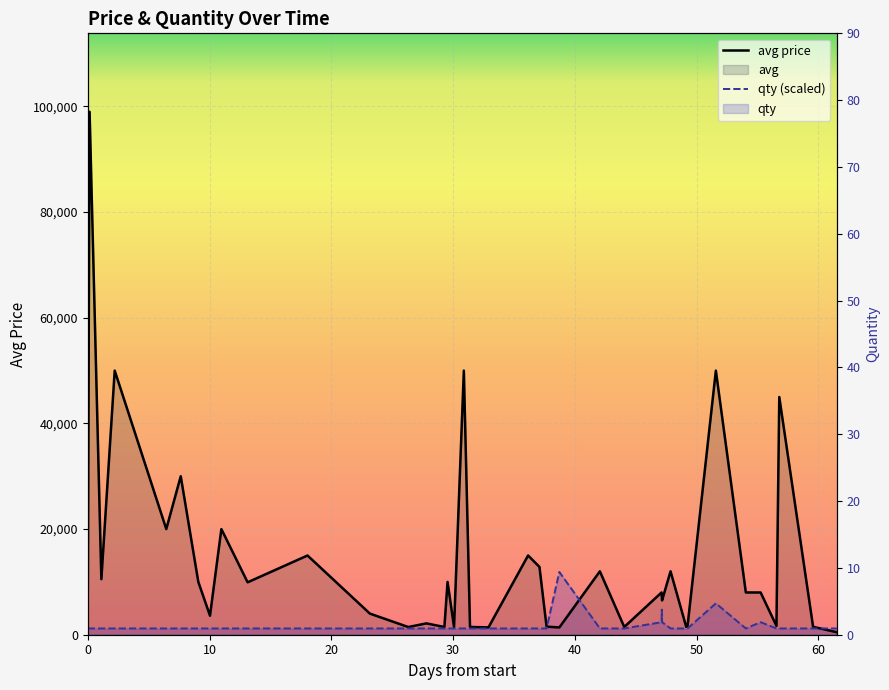

How many data points in avg price are above 8000?

17